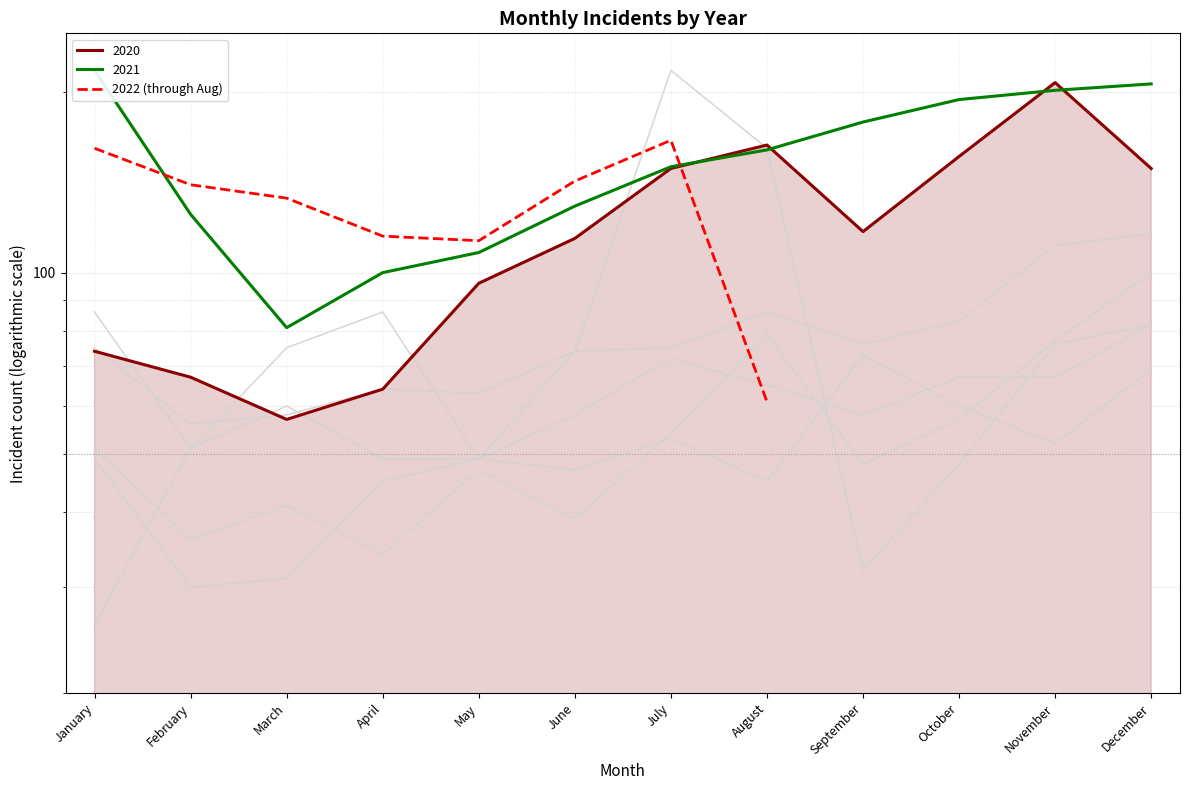

How many interior local peaks (higher than both neighbors) does the data have?

1